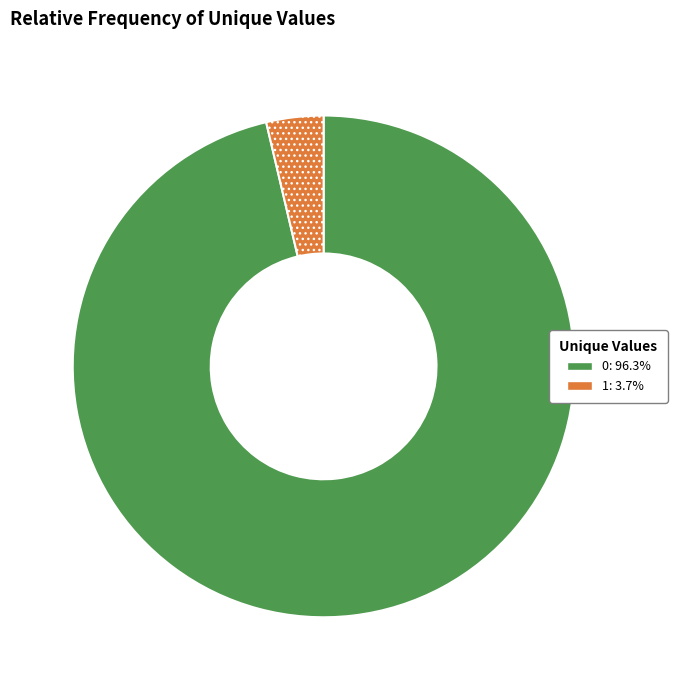

Combined, do 1: 3.7% and 0: 96.3% account for over 50%?

Yes